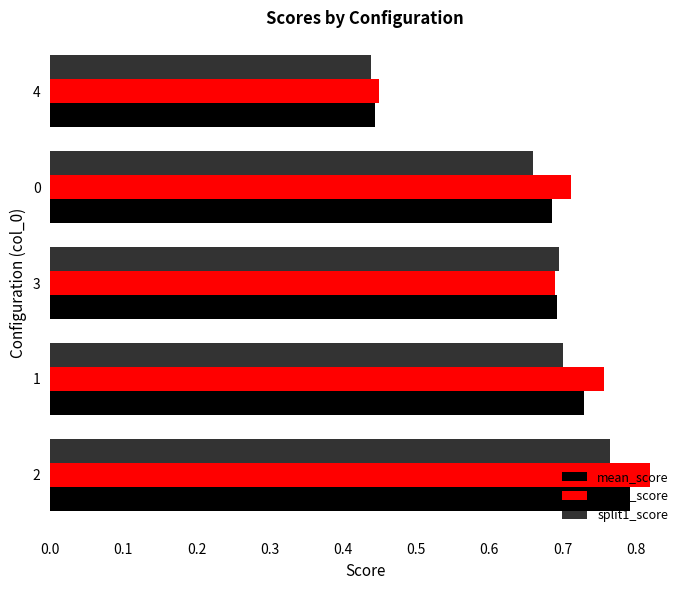

What is the sum of all split0_score values?

3.4